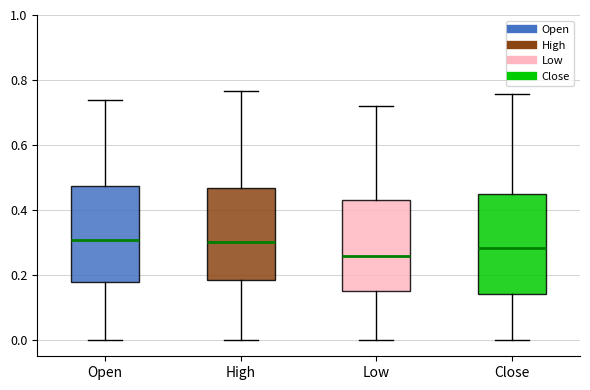

Reading left to right, read every box against the y-axis: the position of its median line, the range the box covers, and the ends of its whiskers. The values are not printed on the chart, so give them approximately, as read against the axis.

Open: median 0.30, box 0.18 to 0.48, whiskers 0.00 to 0.74
High: median 0.30, box 0.18 to 0.46, whiskers 0.00 to 0.76
Low: median 0.26, box 0.16 to 0.44, whiskers 0.00 to 0.72
Close: median 0.28, box 0.14 to 0.44, whiskers 0.00 to 0.76